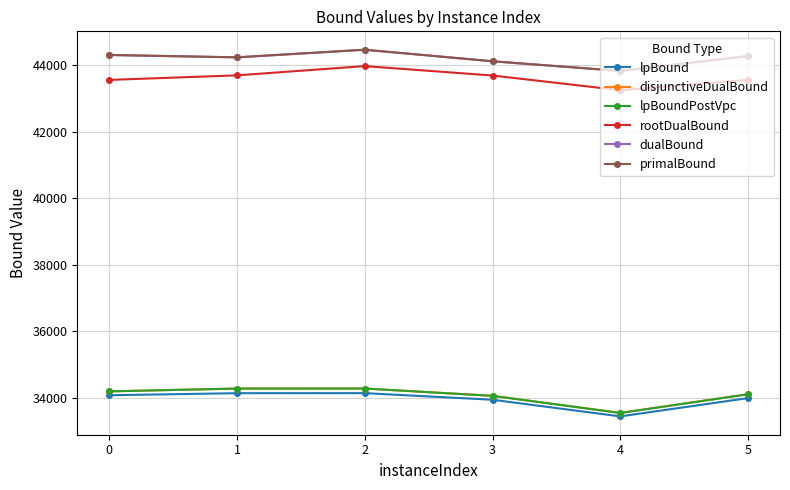

True or false: rootDualBound and lpBound cross at least once.

False